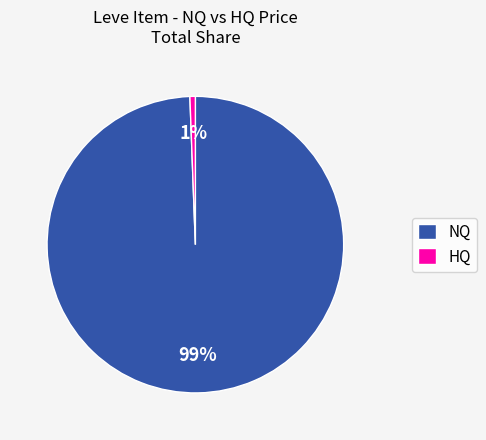

Which category accounts for the majority?

NQ